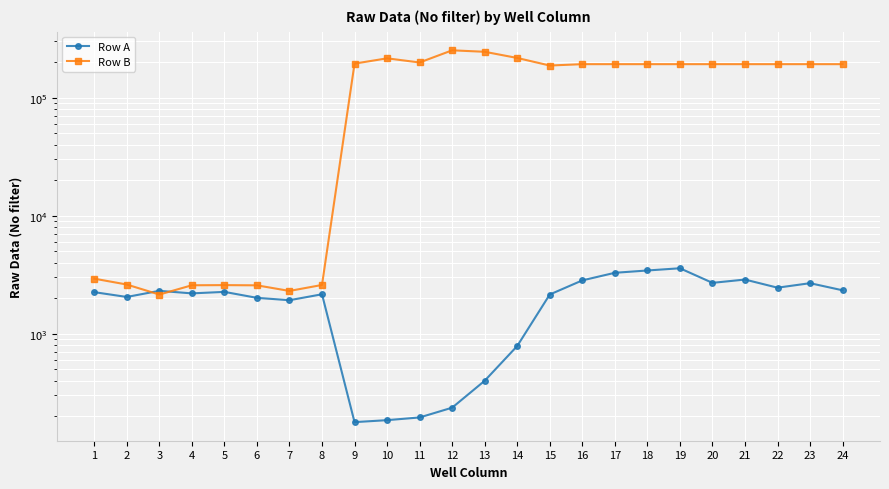

Is this an area chart (filled region under the line)?

No